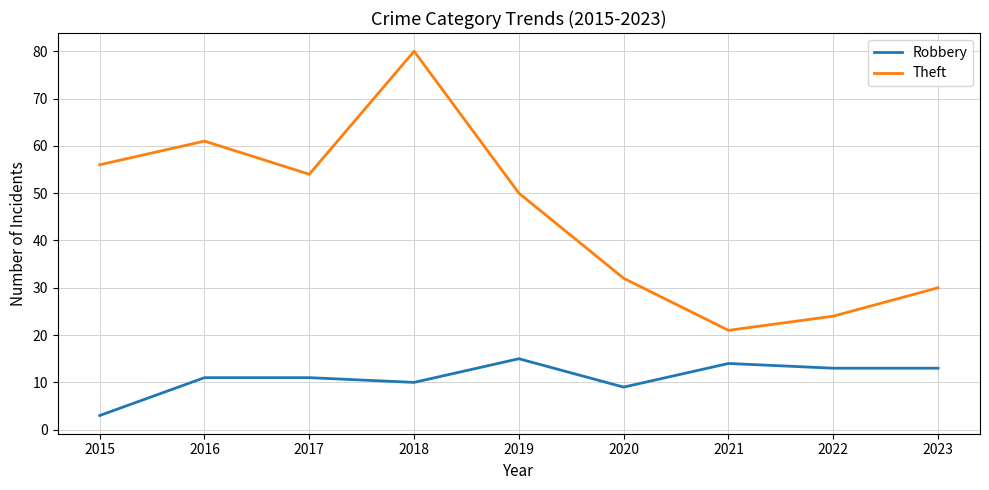

Reading right to left, what are all the values shown in this chart?

Robbery: 13	13	14	9	15	10	11	11	3
Theft: 30	24	21	32	50	80	54	61	56